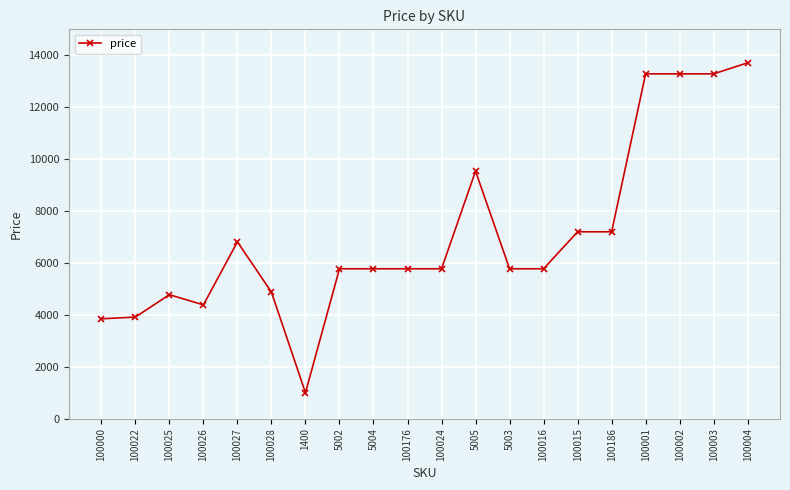

What is the maximum value shown in the chart?

13712